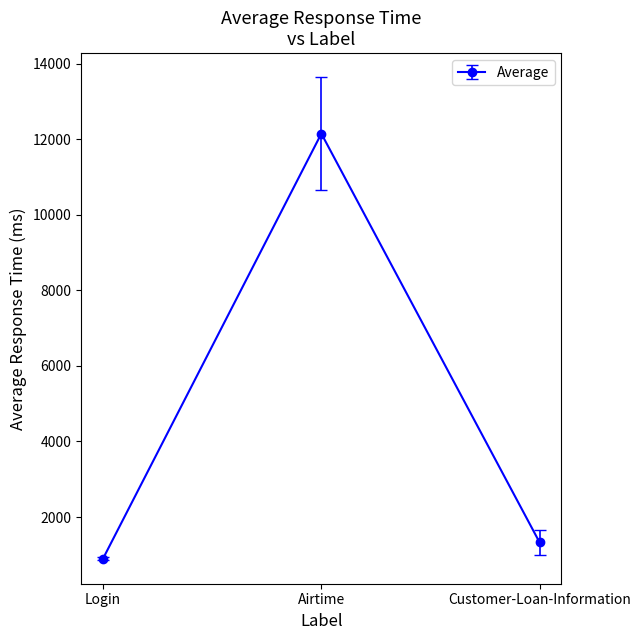

Rank the categories by value from highest to lowest.

Airtime, Customer-Loan-Information, Login